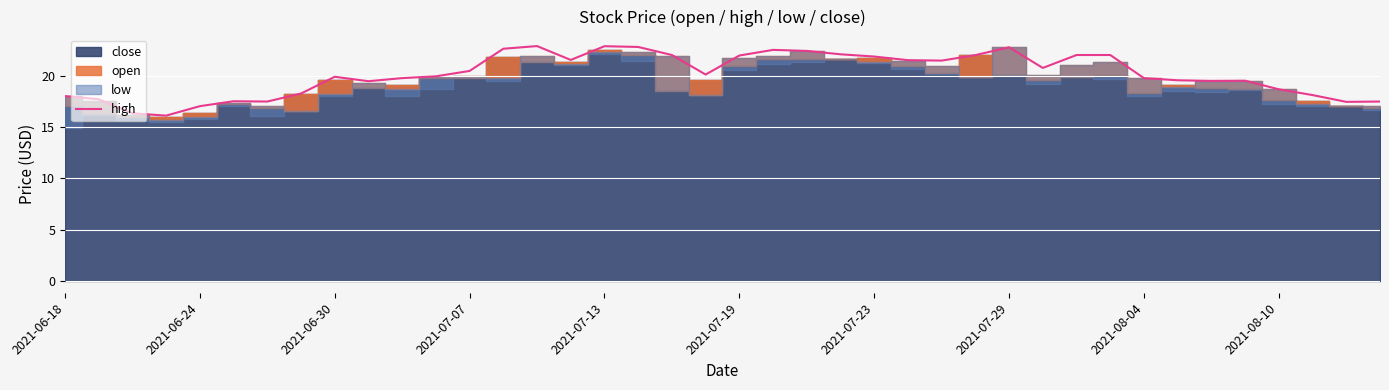

The value at 25 is 29.7. True or false?

False